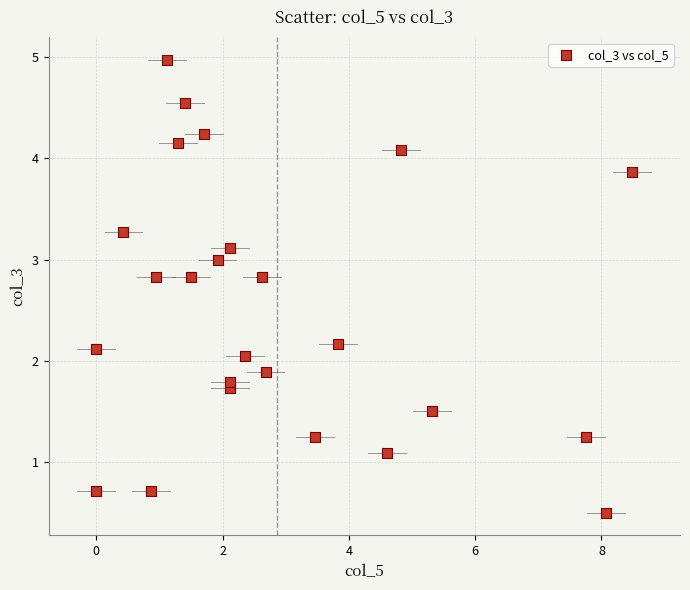

What is the range of X values (max minus min)?

8.5